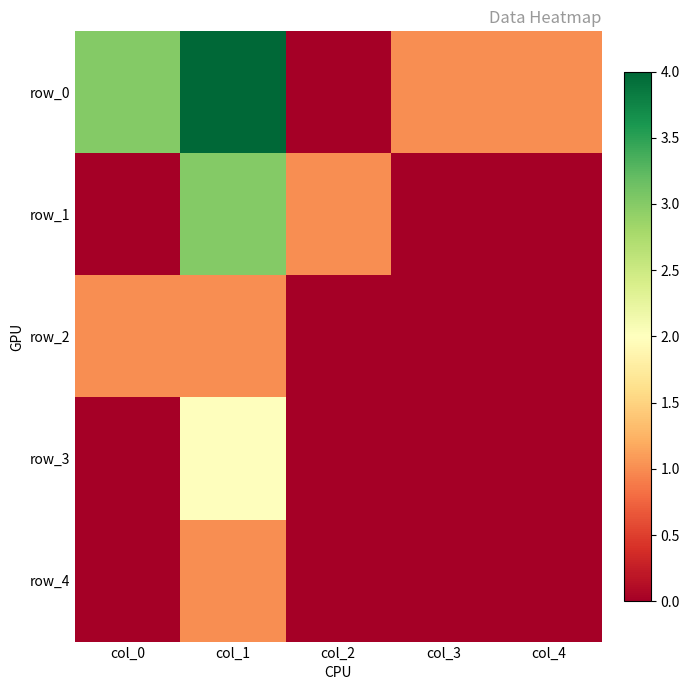

Which category has the lowest value in the row_4 series?

col_0